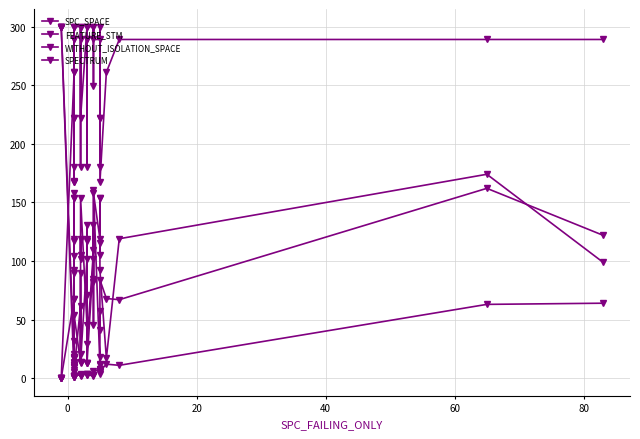

Between which two adjacent categories do SPECTRUM and WITHOUT_ISOLATION_SPACE first intersect?

20 and 40